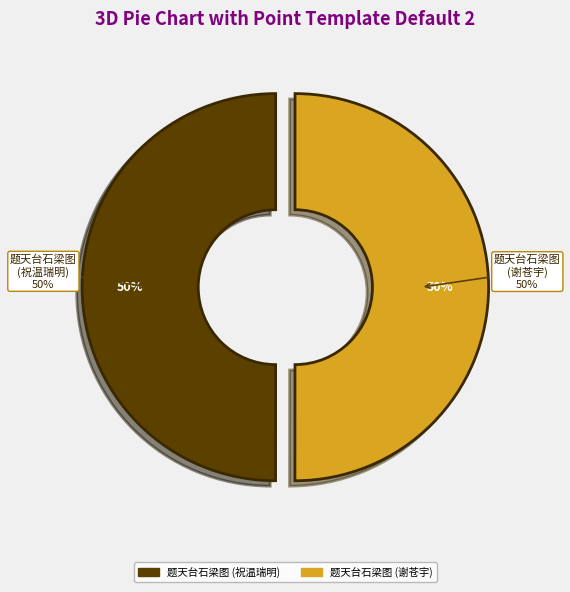

To the nearest percent, what portion does 题天台石梁图祝温瑞明姑丈寿 represent?

50%